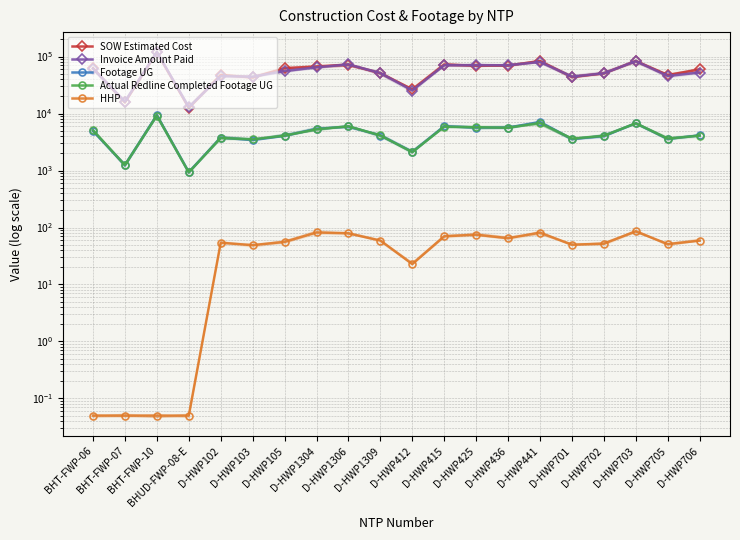

At which label does SOW Estimated Cost reach its minimum?

BHUD-FWP-08-E